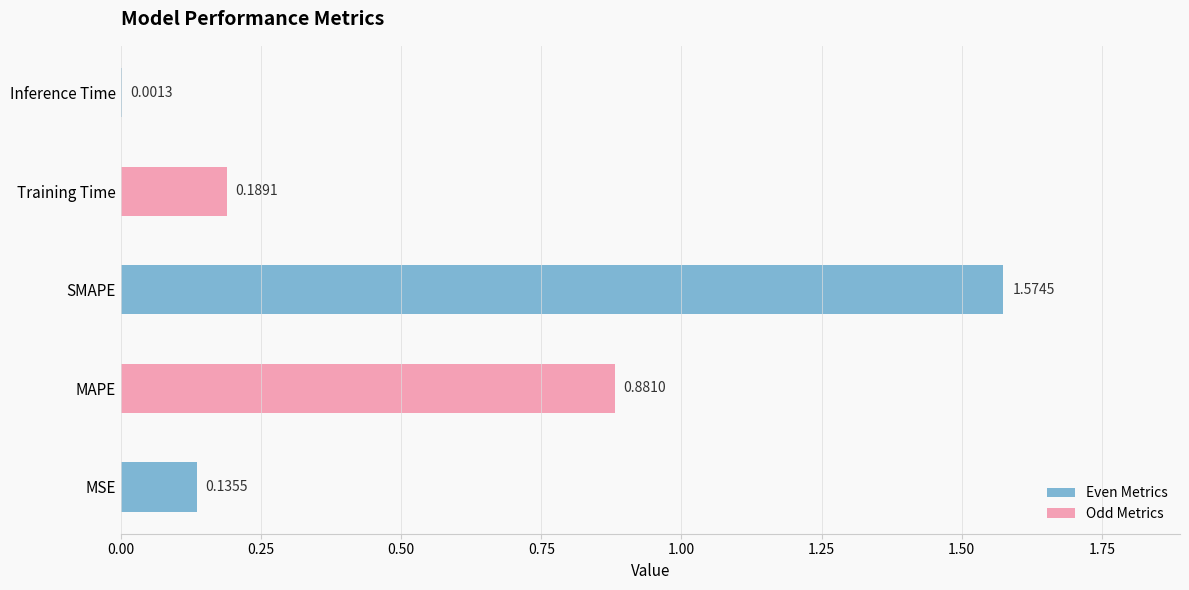

What is the sum of all values?

2.8